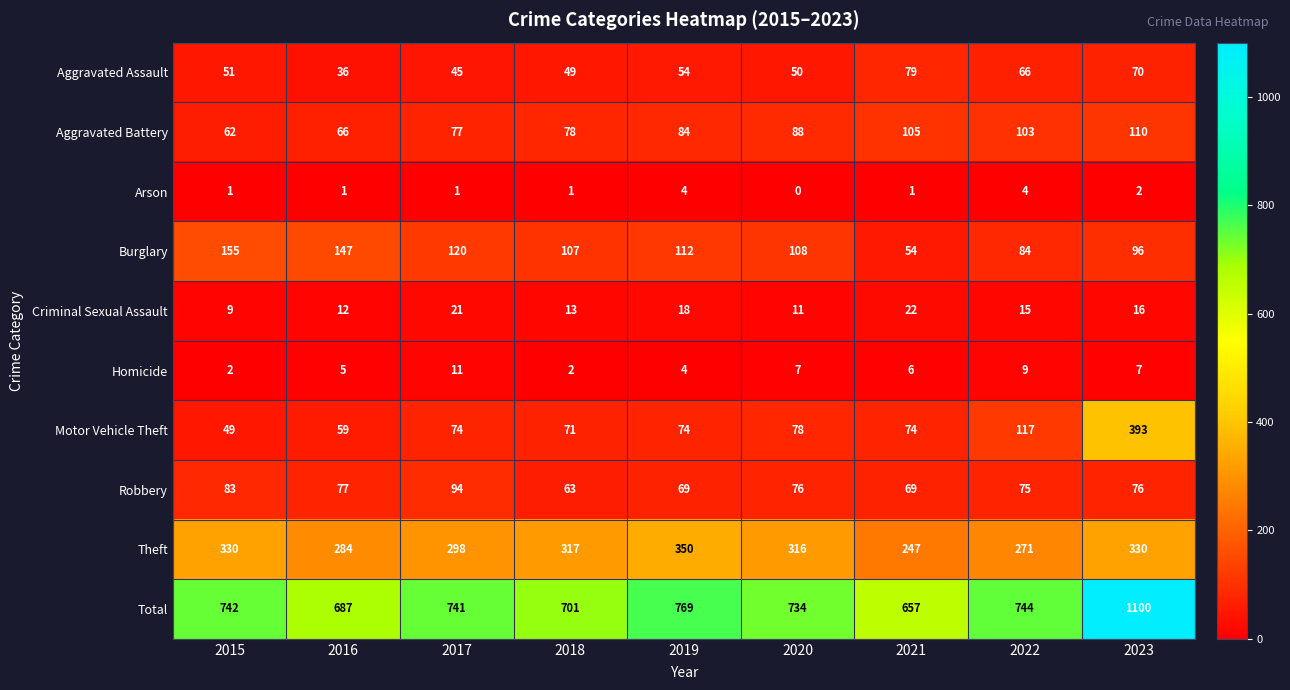

Rank the series at 2022 from lowest to highest value.

Arson, Homicide, Criminal Sexual Assault, Aggravated Assault, Robbery, Burglary, Aggravated Battery, Motor Vehicle Theft, Theft, Total